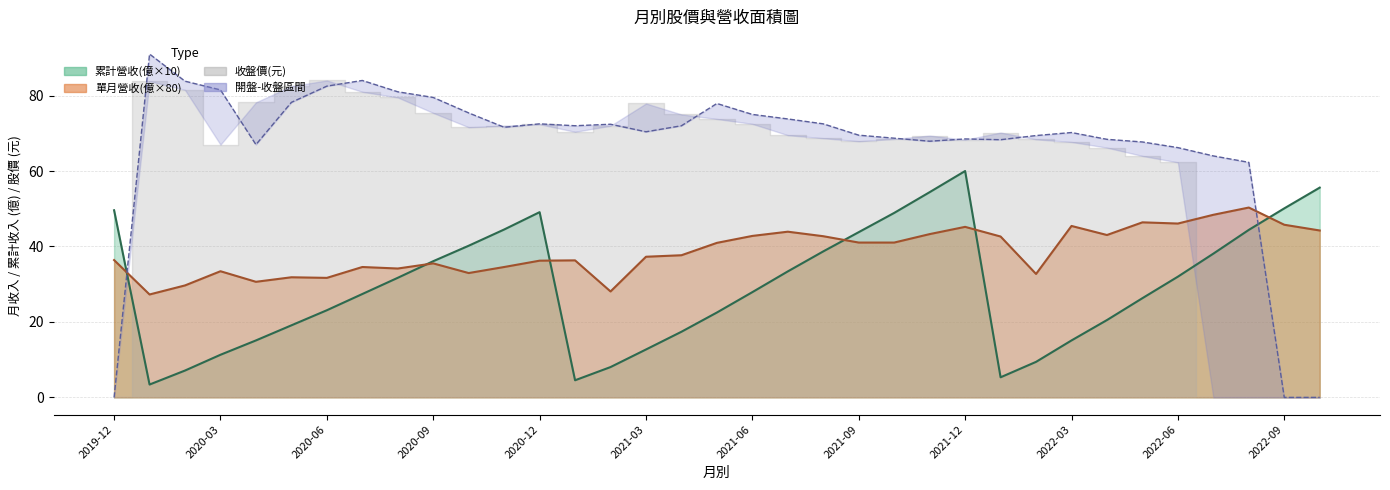

Where does the 單月營收(億) series first go above 37?

2021-03